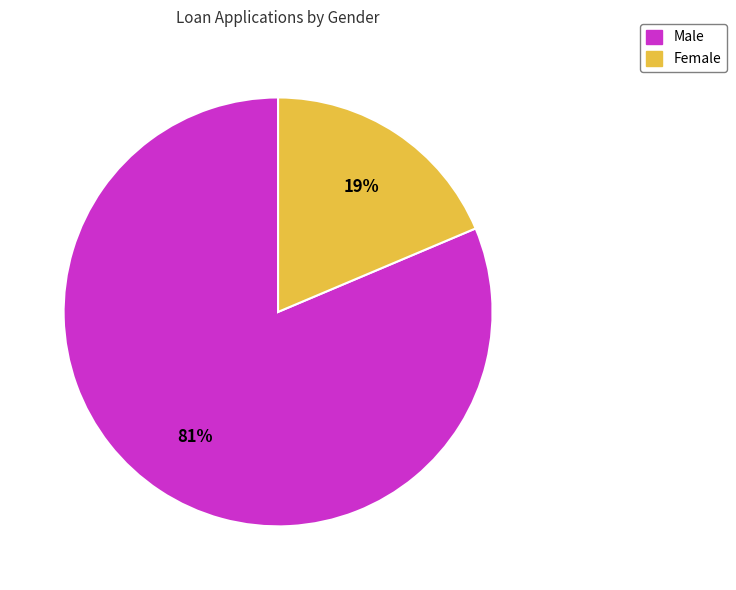

To the nearest percent, what percentage of the pie is Female?

19%